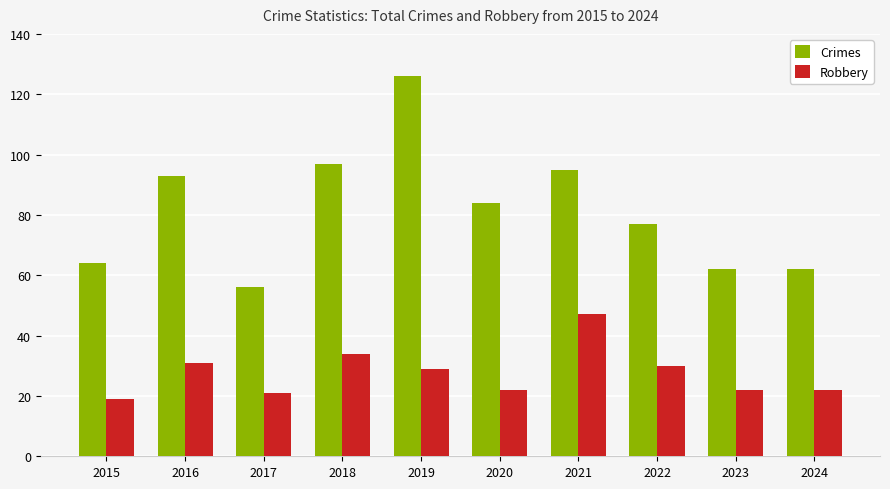

What is the value of the Crimes bar at the 7th from the left?

95